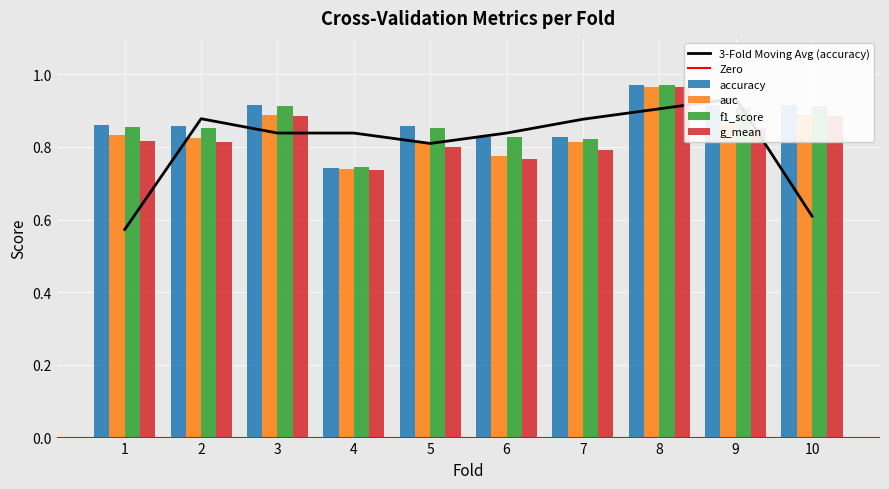

What is the minimum value for accuracy?

0.7